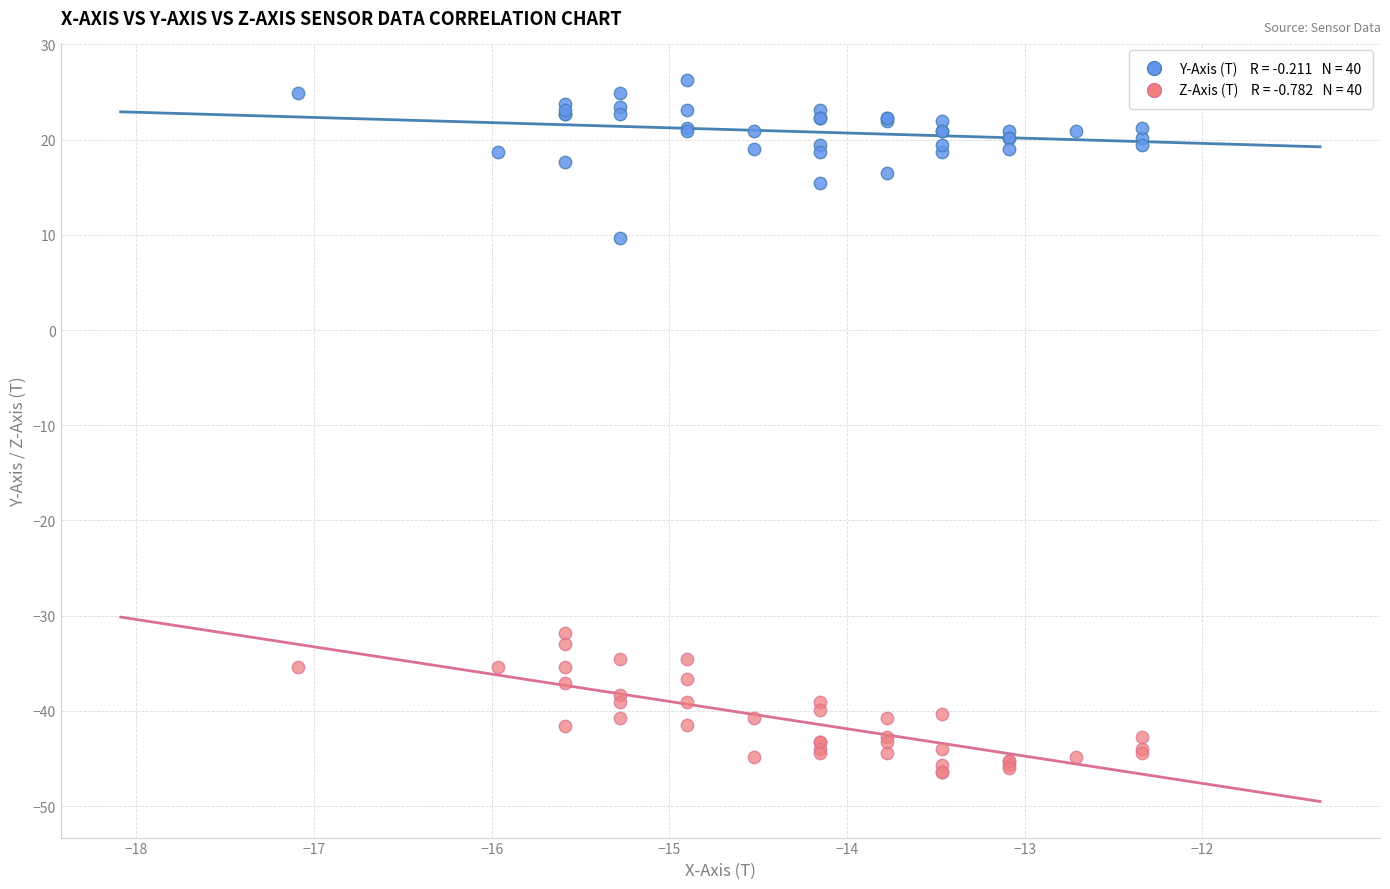

Across all series, what Y value is closest to -10?

9.6